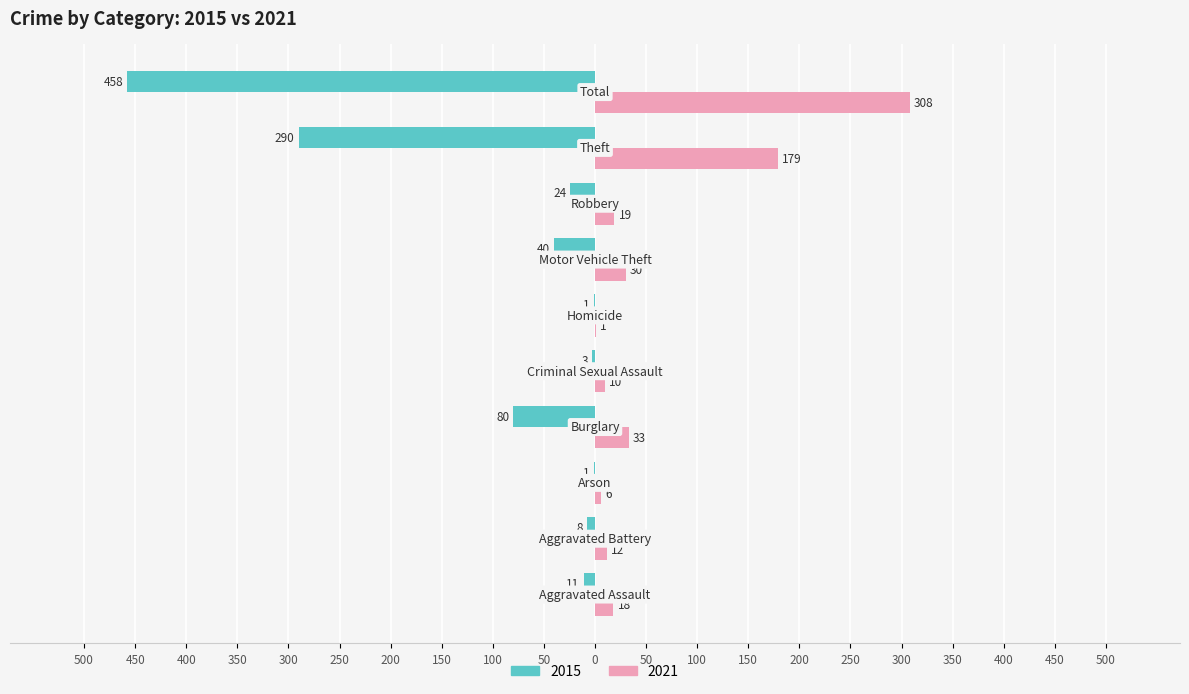

How many bars are there in each group?

2